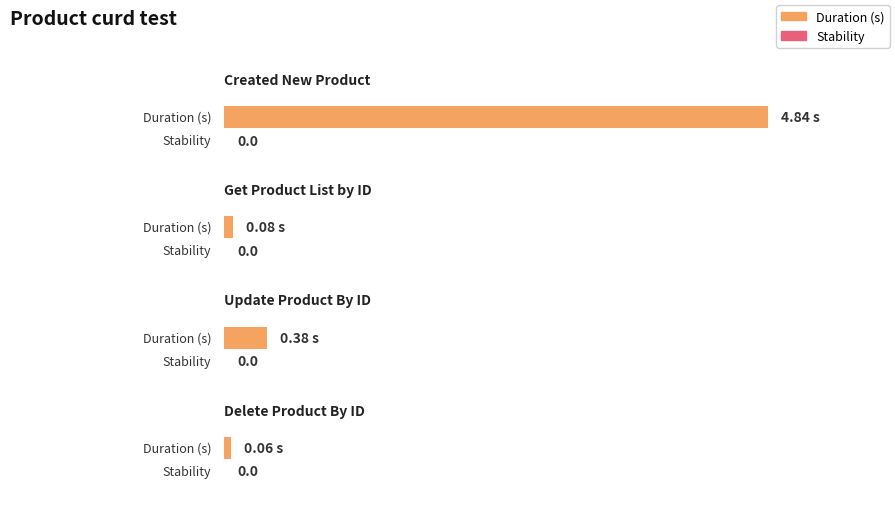

The Duration (s) series shows 0.1 at This is get Product List by ID. True or false?

True